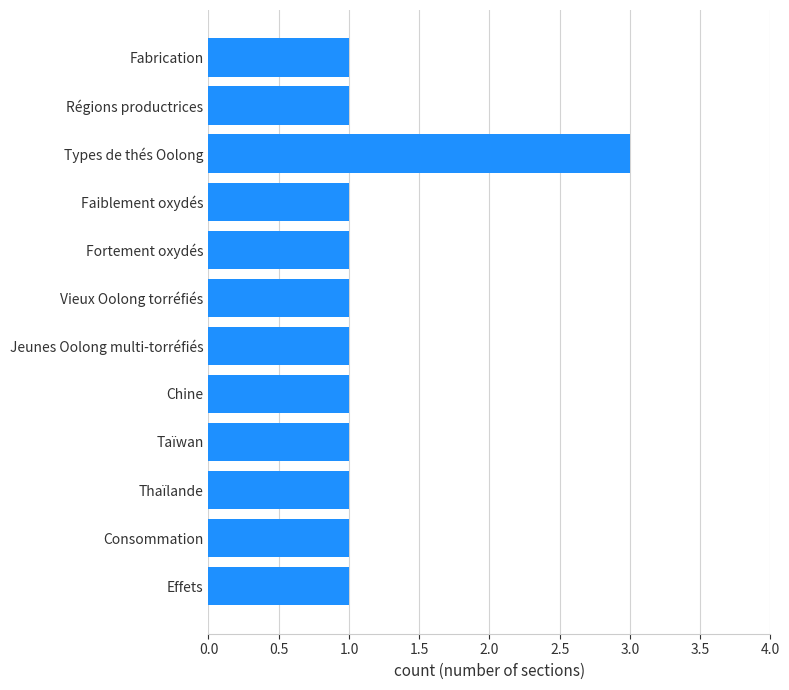

Is it true that the value at Vieux Oolong torréfiés is 1?

True